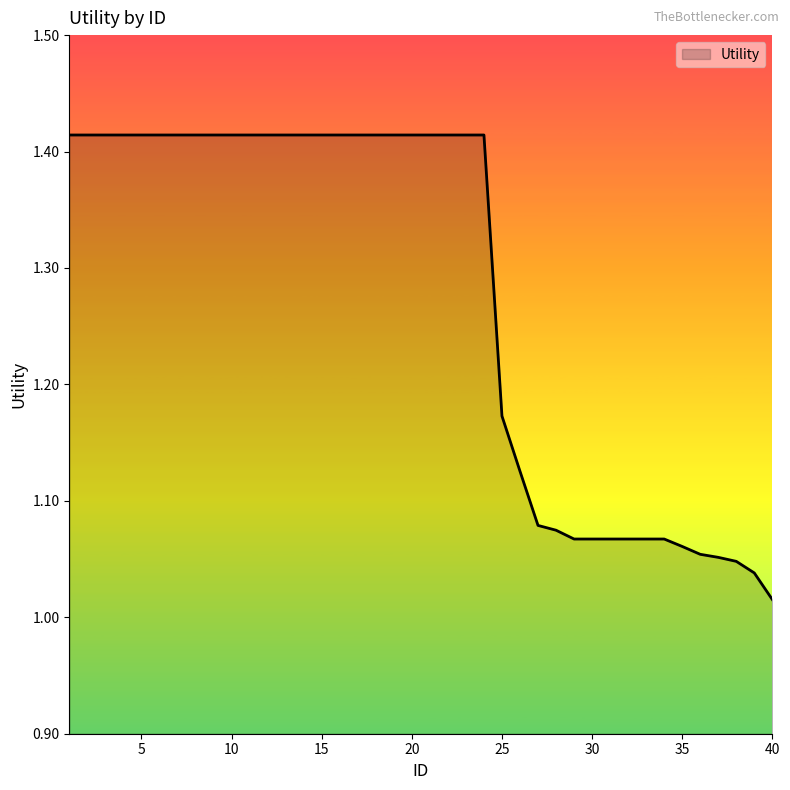

What is the difference between the maximum and minimum values?

0.4